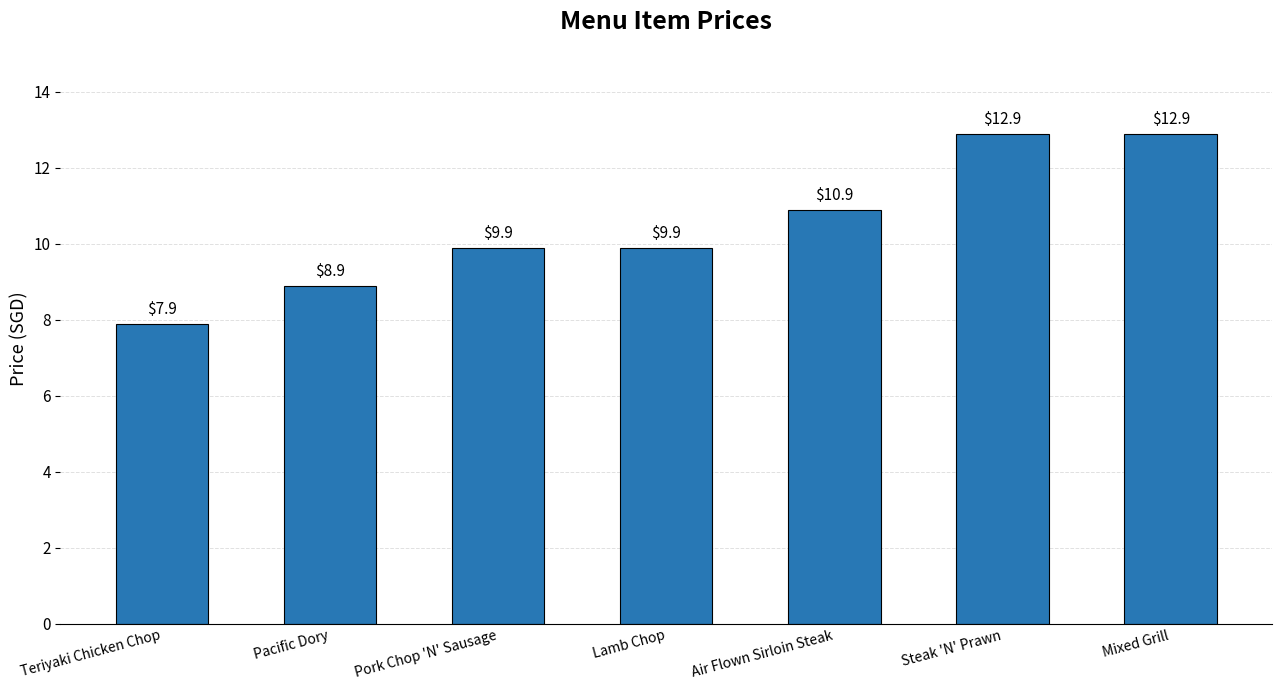

Does the chart contain any negative values?

No